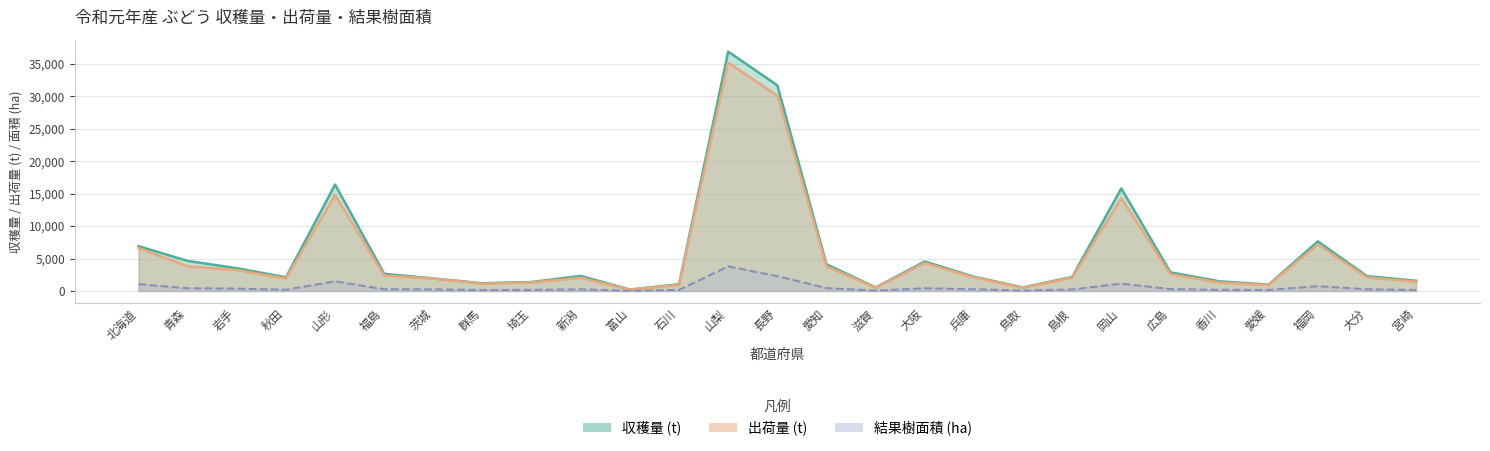

True or false: 結果樹面積 and 出荷量 cross at least once.

False